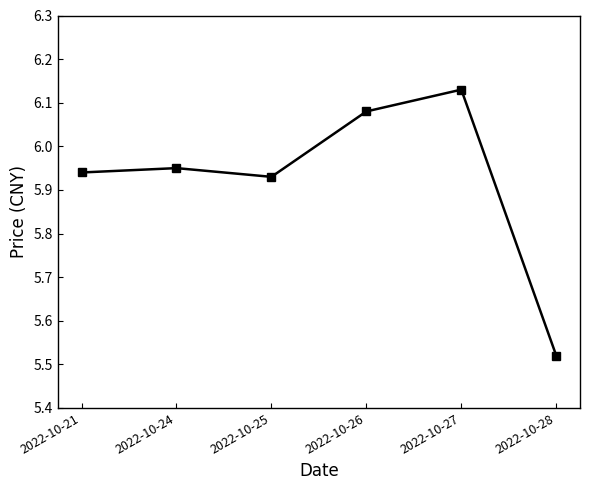

Which has a higher value, 2022-10-21 or 2022-10-27?

2022-10-27